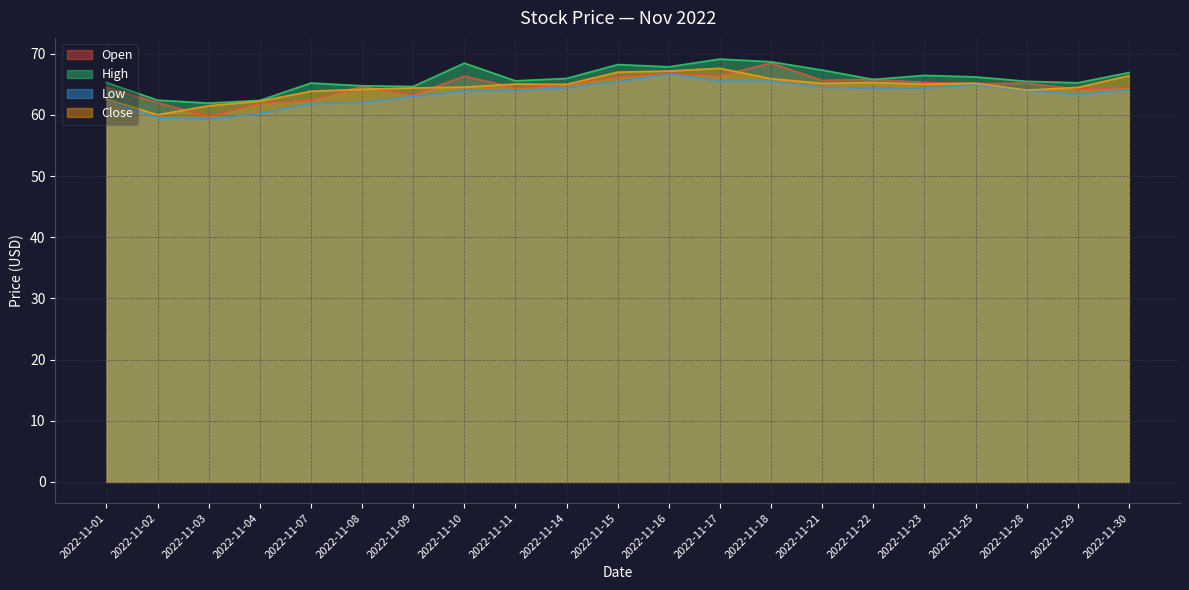

True or false: High and Low cross at least once.

False